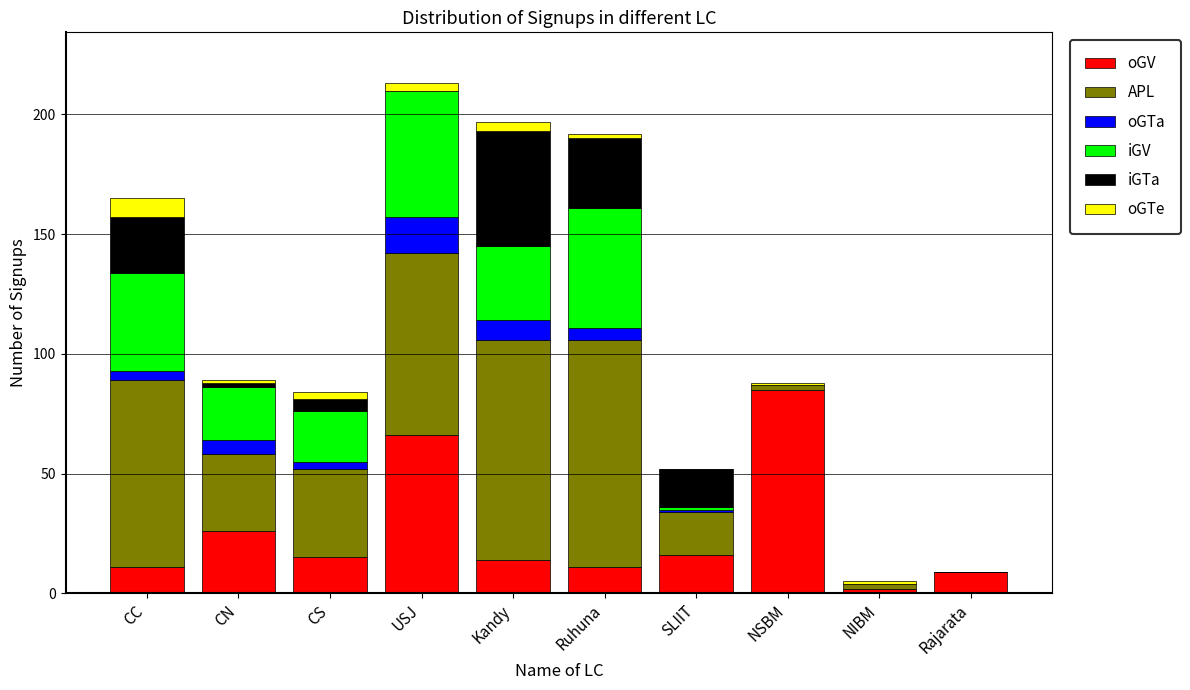

True or false: oGV has a value of 15 at CS.

True